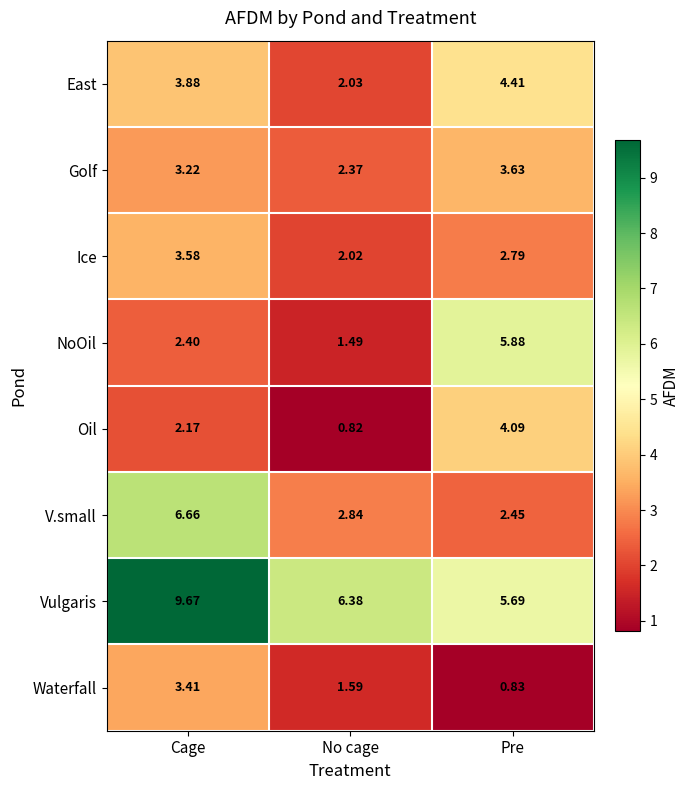

At which label does Golf reach its peak?

Pre